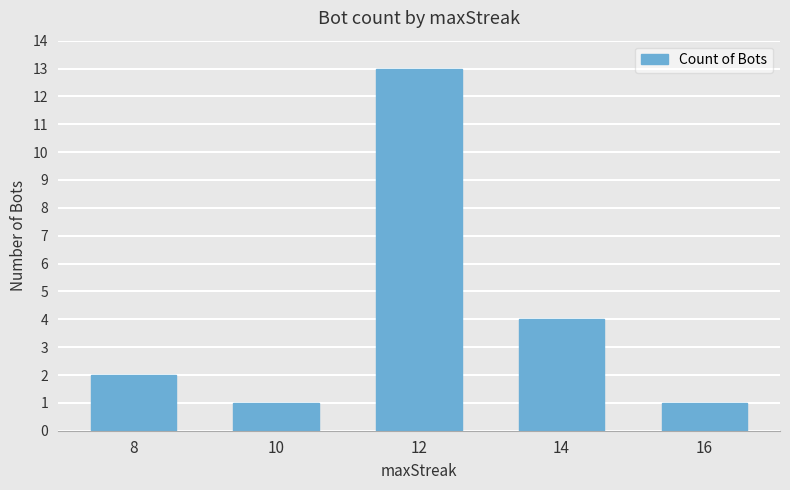

Does the chart contain stacked bars?

No